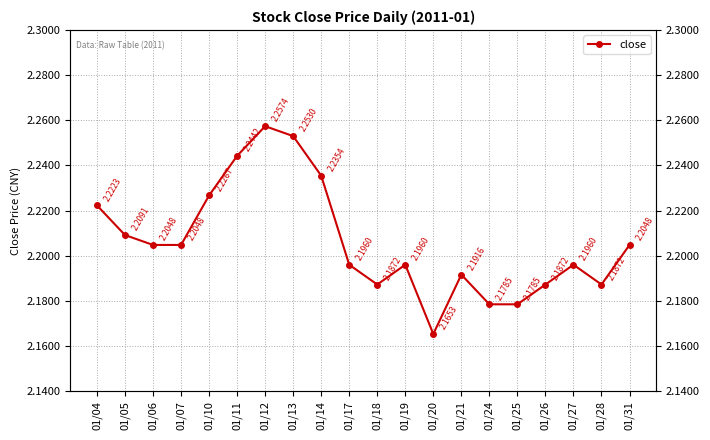

Reading left to right, extract all data points from this chart.

01/04=2.2	01/05=2.2	01/06=2.2	01/07=2.2	01/10=2.2	01/11=2.2	01/12=2.3	01/13=2.3	01/14=2.2	01/17=2.2	01/18=2.2	01/19=2.2	01/20=2.2	01/21=2.2	01/24=2.2	01/25=2.2	01/26=2.2	01/27=2.2	01/28=2.2	01/31=2.2